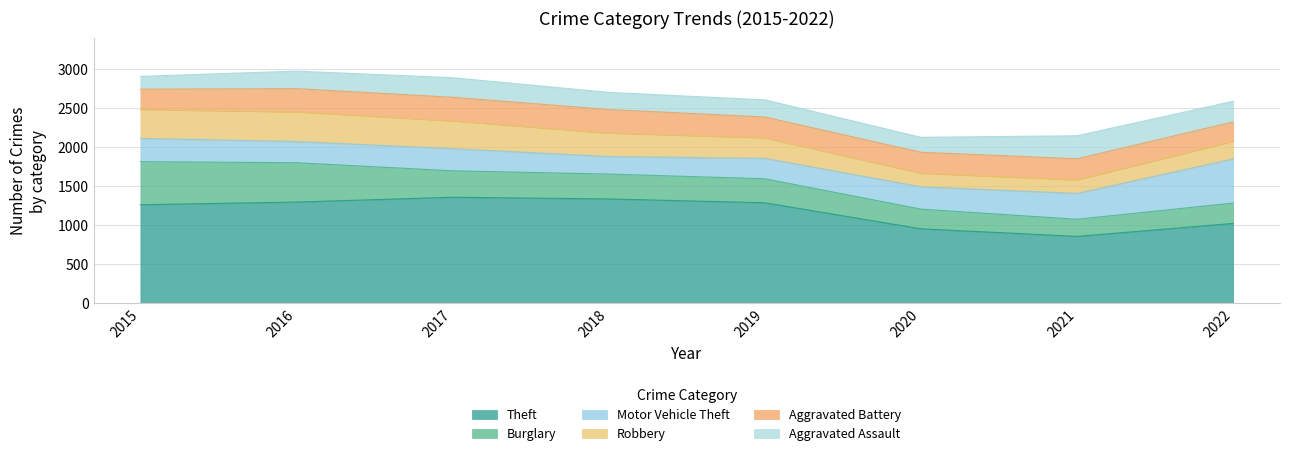

How many lines are shown in the chart?

6